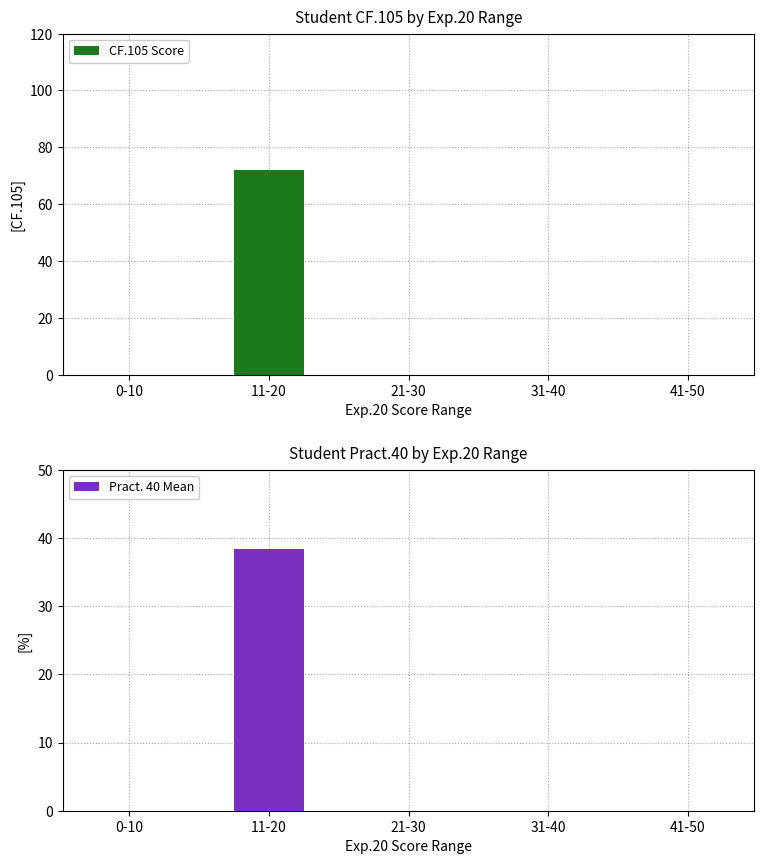

True or false: Pract. 40 Mean has a value of 38.3 at 11-20.

True